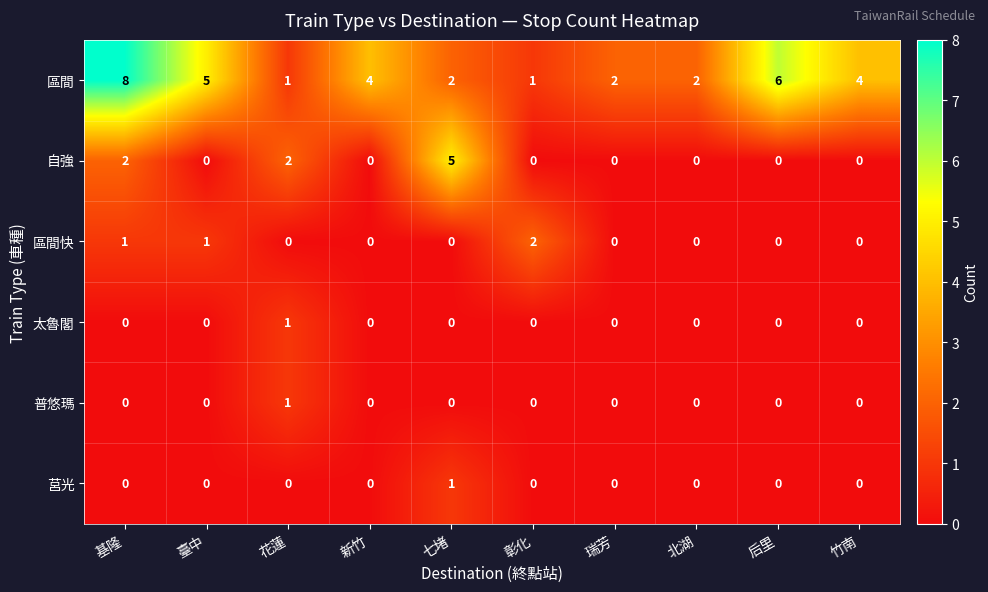

The 自強 series shows 3 at 花蓮. True or false?

False